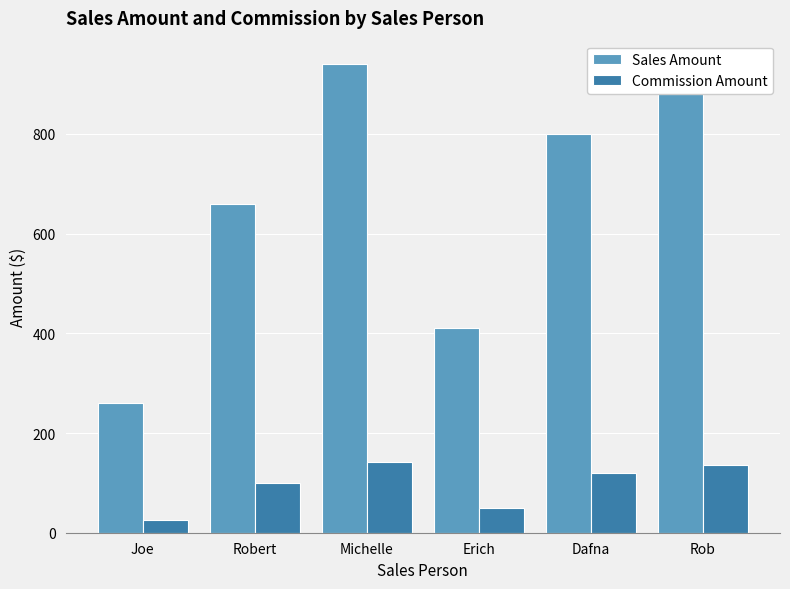

How many values in the Sales Amount series are below 800?

3